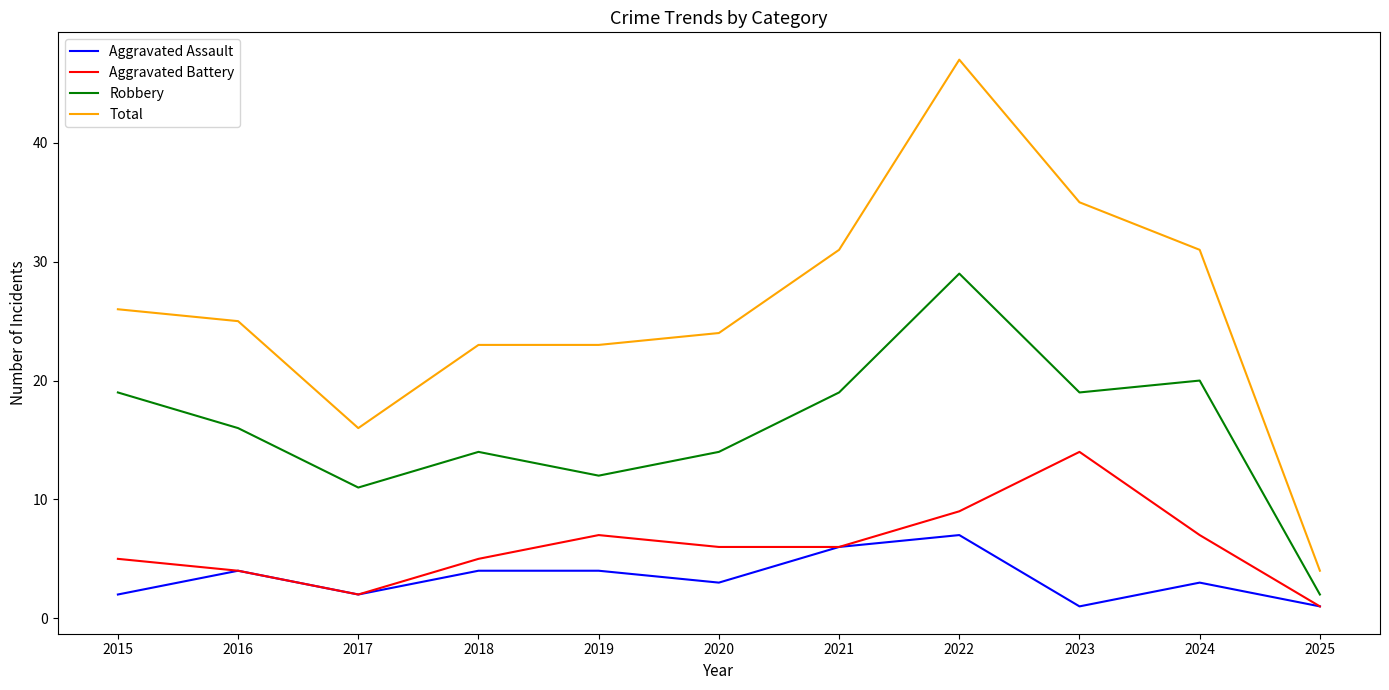

The value of Aggravated Assault at 2020 is 1. True or false?

False